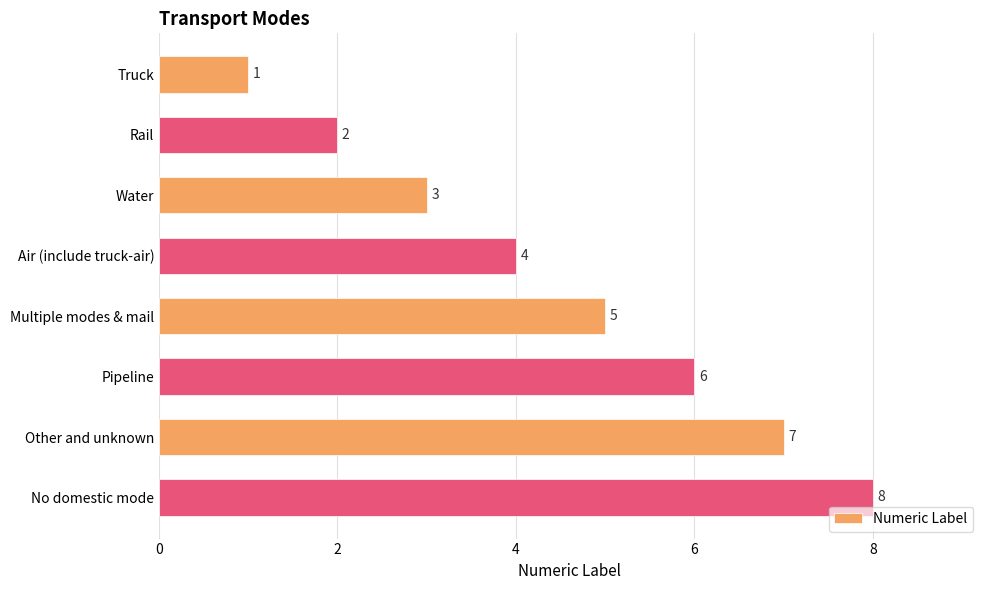

What is the difference between the maximum and minimum values?

7